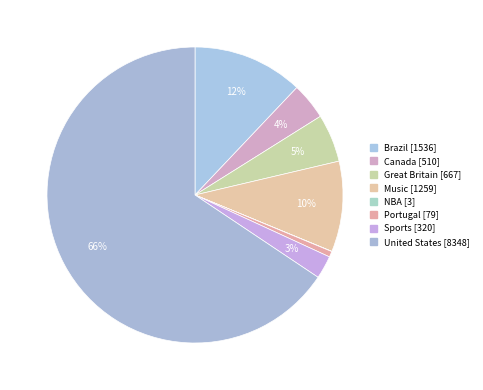

What is the ratio of the value at Portugal to the value at NBA?

26.3